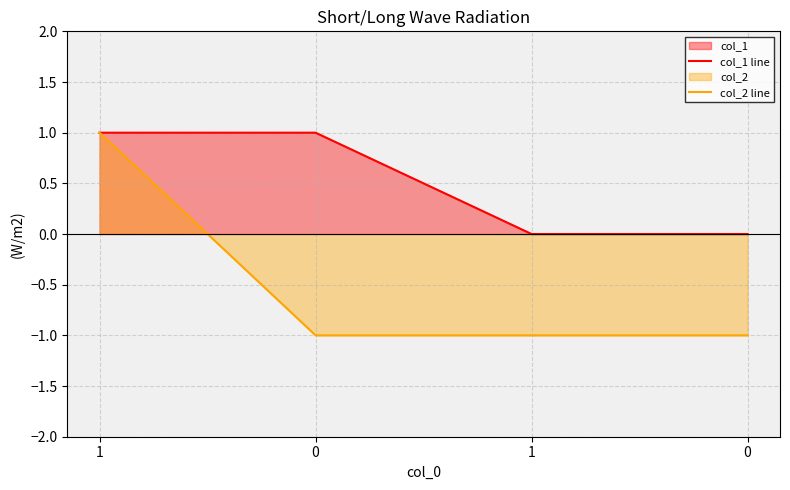

List the series in order of their overall mean, highest first.

col_1 line, col_2 line